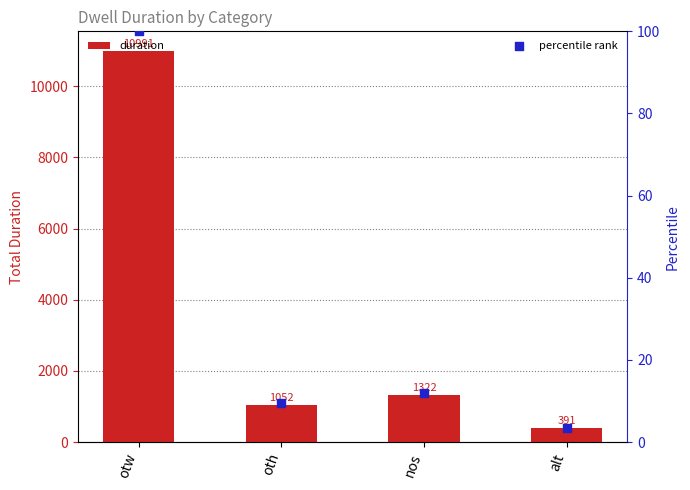

Which series contains the highest Y value?

duration